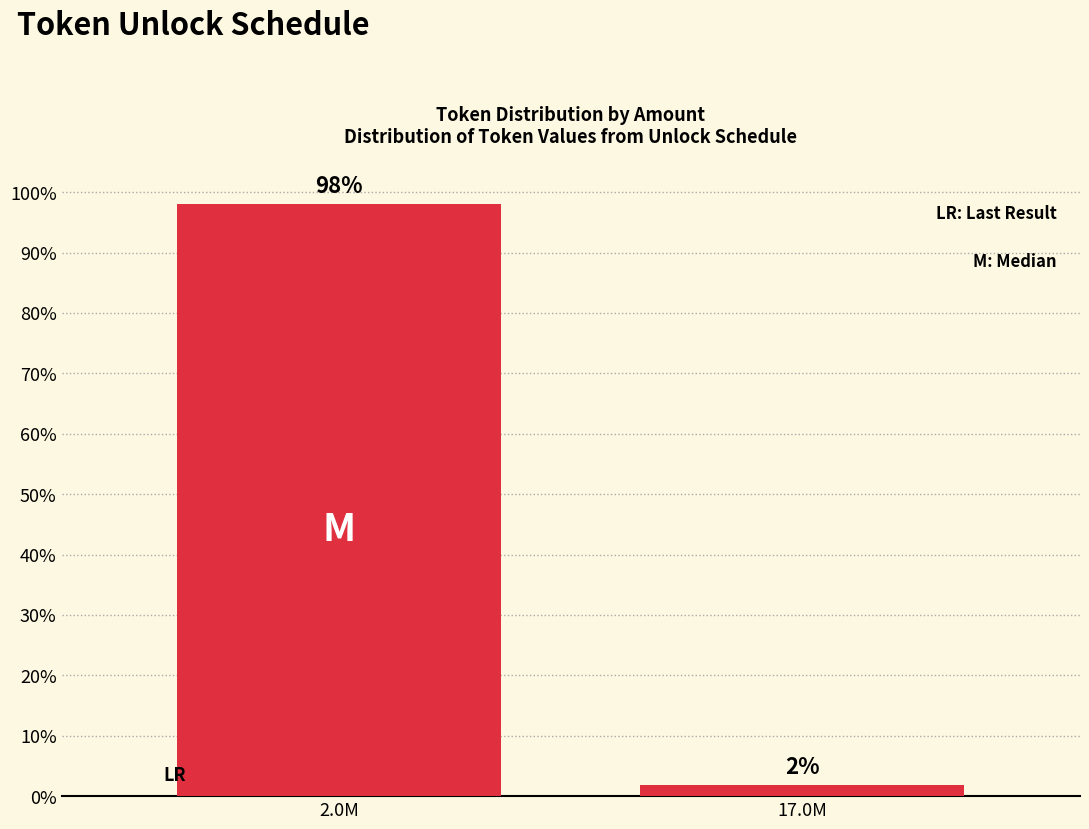

At which label does the data first exceed 98?

2.0M